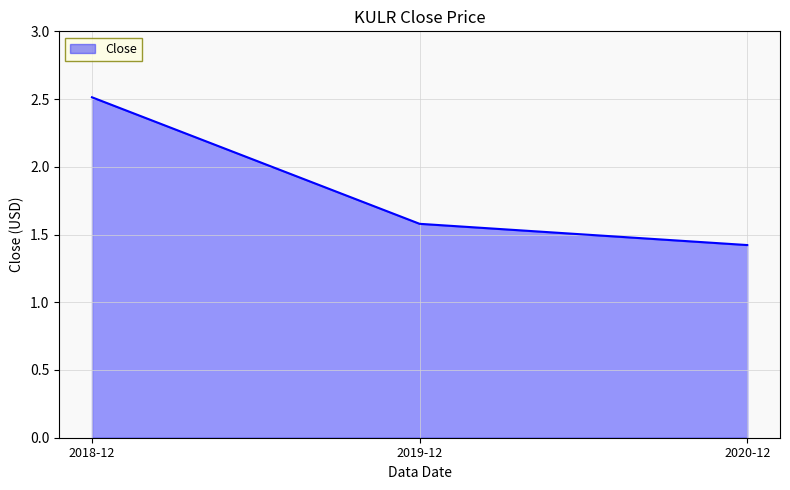

The chart shows a value of 4.5 at 2018-12. True or false?

False